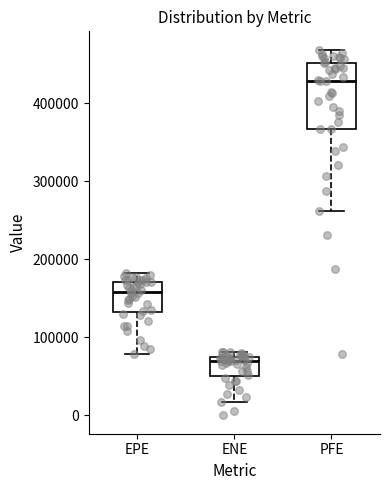

Which box has the lowest median line?

ENE